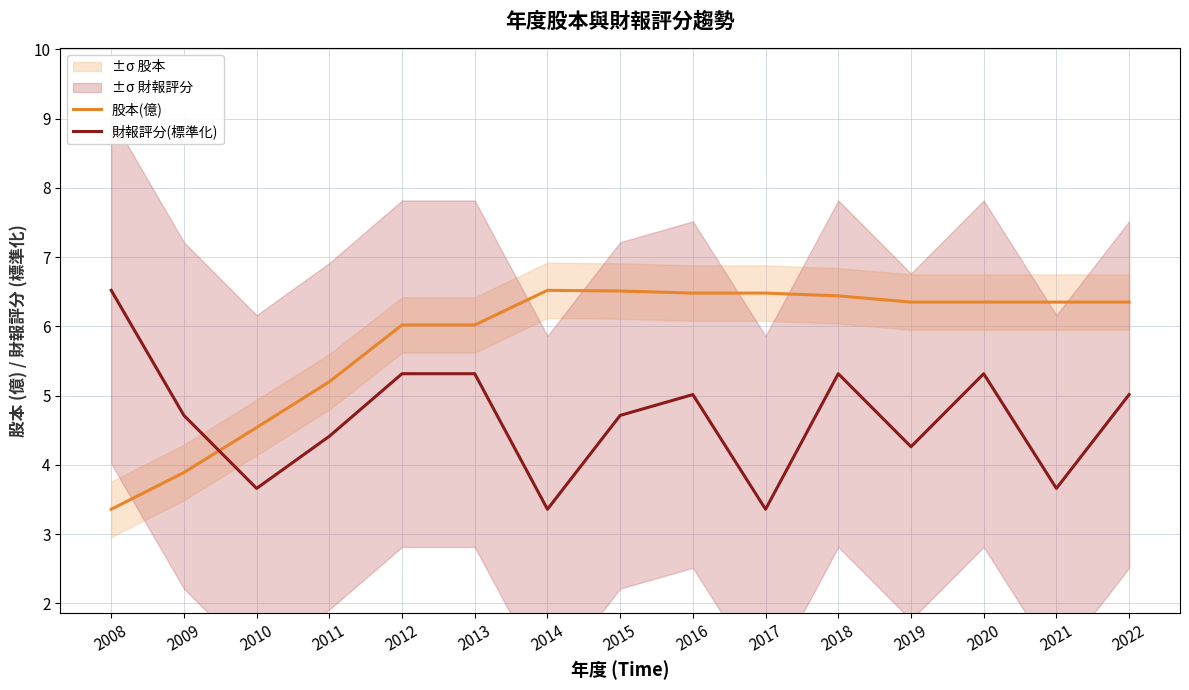

How many times do 財報評分(標準化) and 股本(億) cross each other?

1